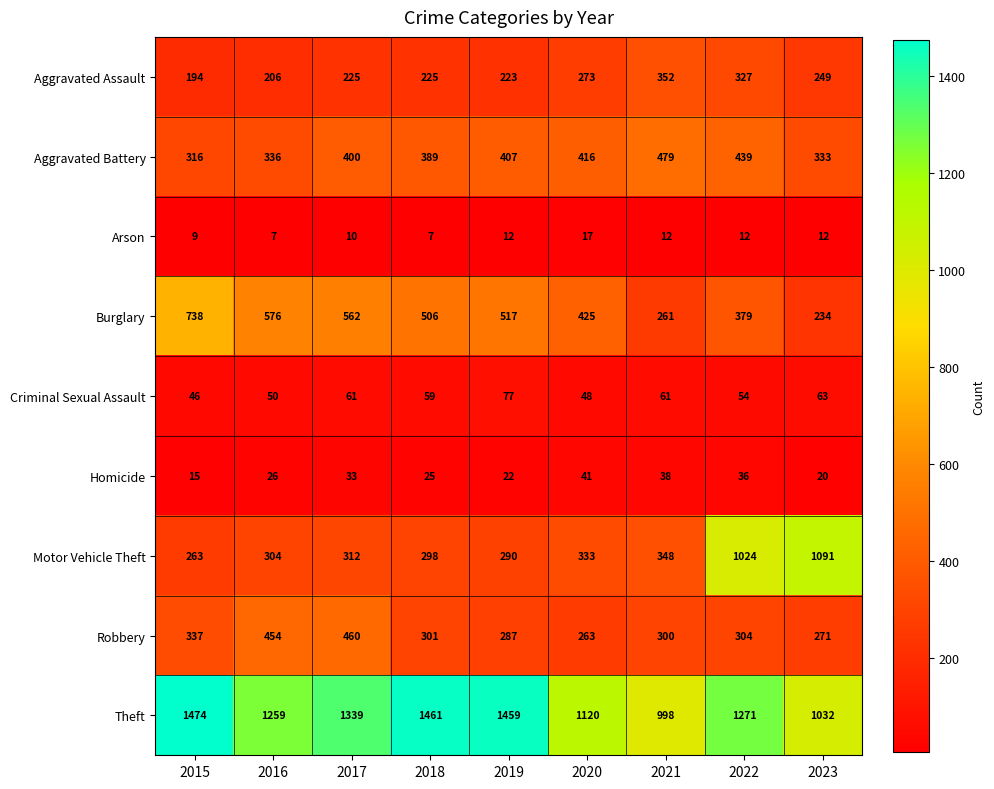

How many distinct data groups are displayed?

9